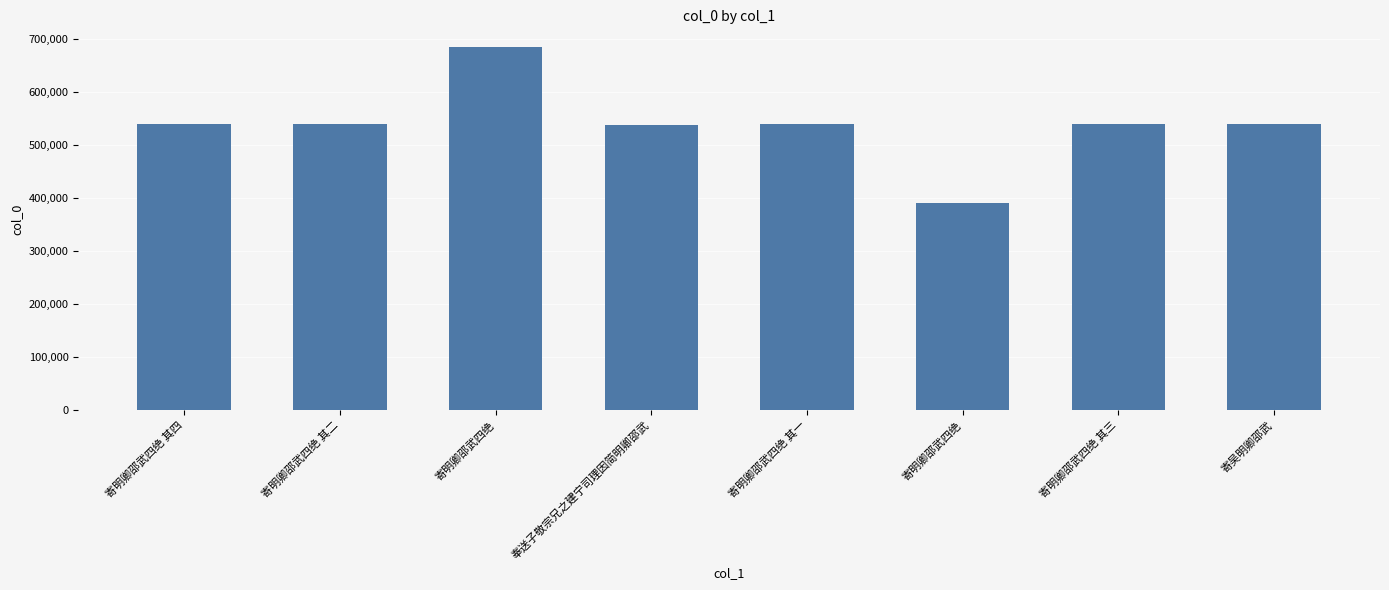

What is the minimum value shown in the chart?

389890